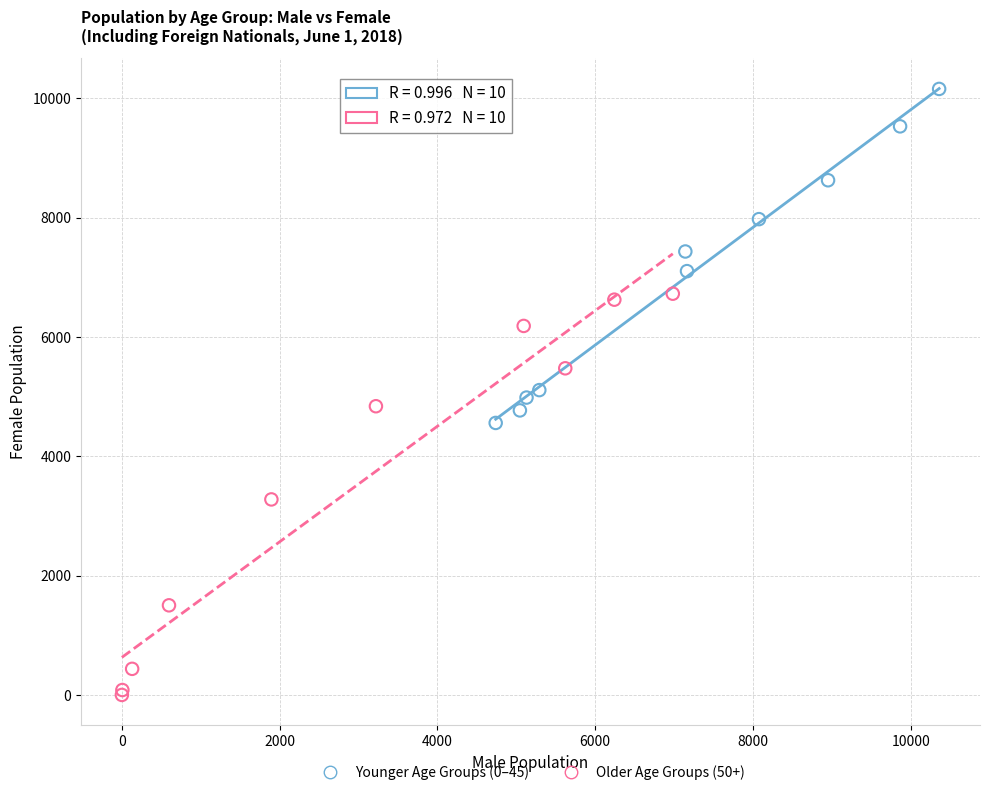

Which series reaches the minimum Y coordinate?

Older Age Groups (50+)